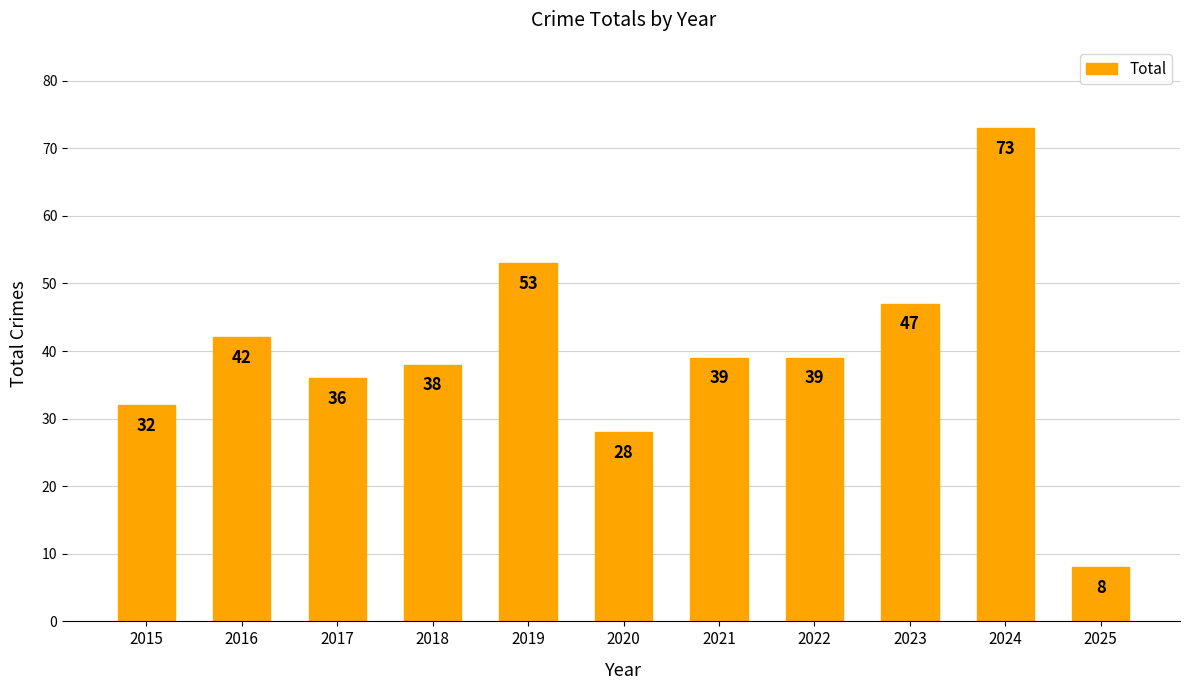

Reading left to right, what are all the values shown in this chart?

2015=32	2016=42	2017=36	2018=38	2019=53	2020=28	2021=39	2022=39	2023=47	2024=73	2025=8